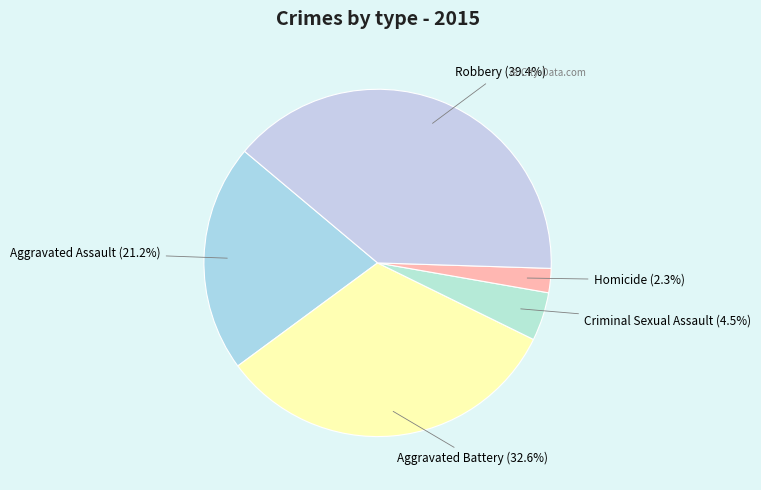

To the nearest percent, what portion does Robbery represent?

39%